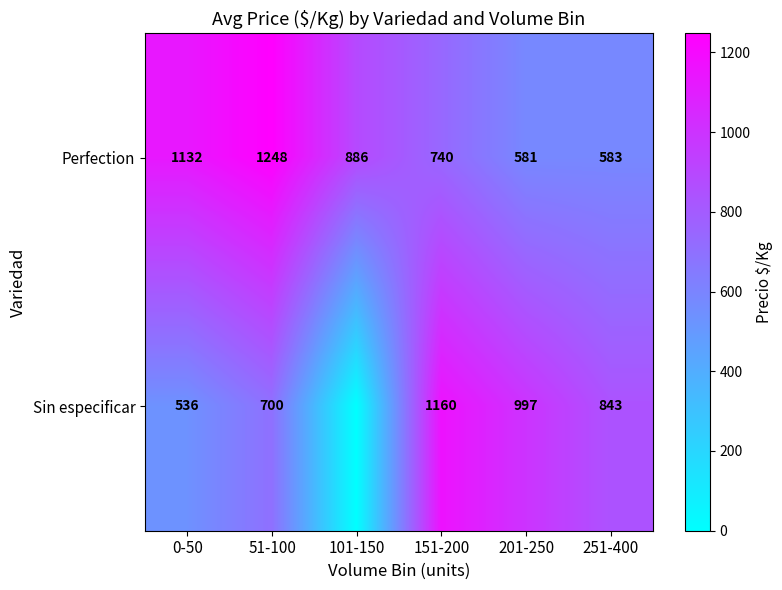

Where does the Perfection series first go above 886?

0-50